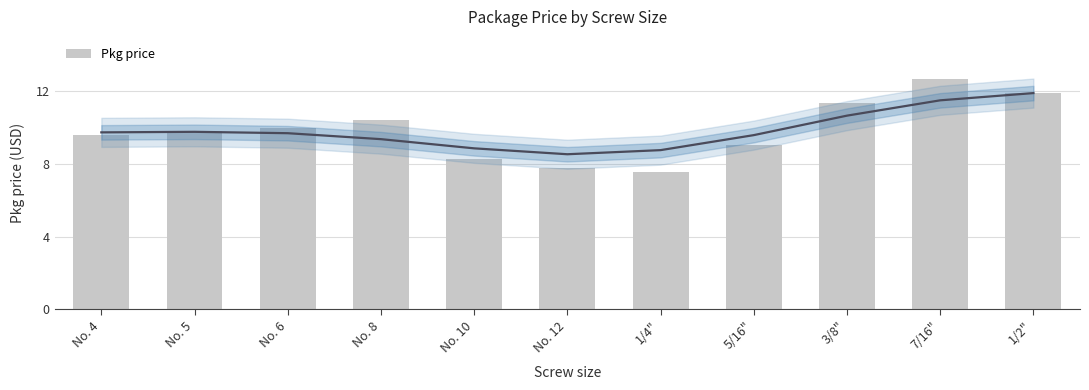

What is the label of the 7th bar from the left?

1/4"